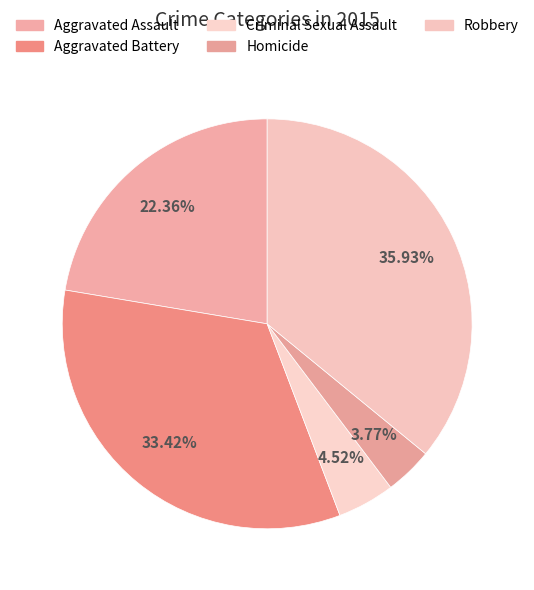

Count the number of slices in the pie.

5